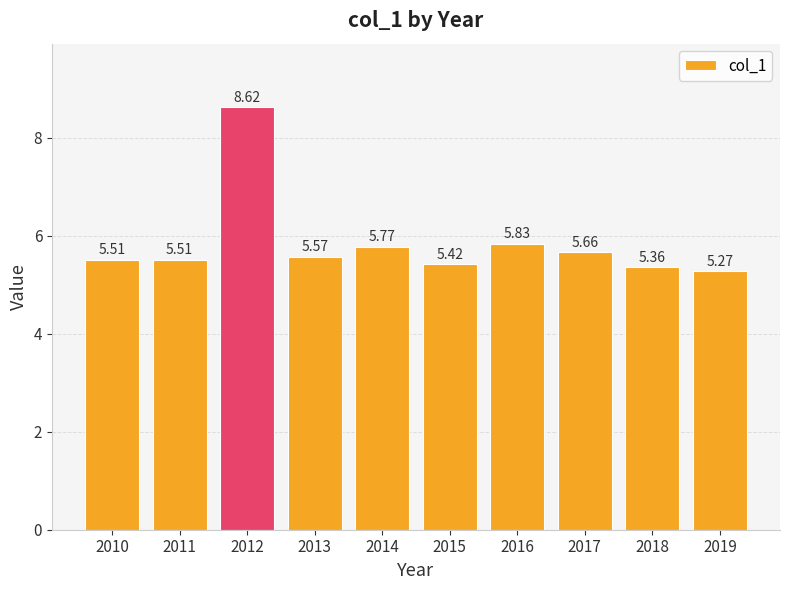

What is the difference between the maximum and minimum values?

3.3